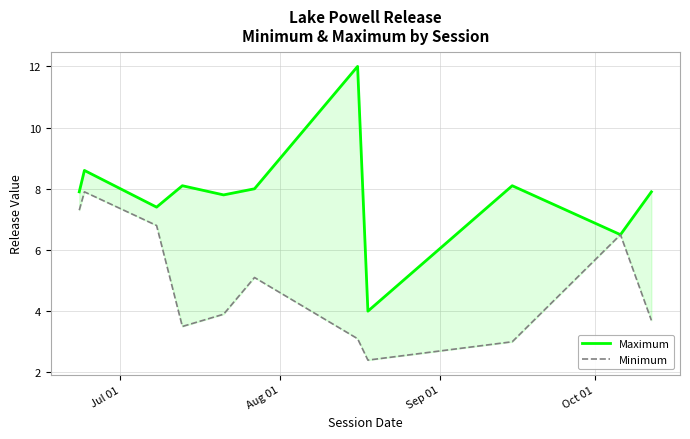

What is the highest value of the Maximum series?

12.0